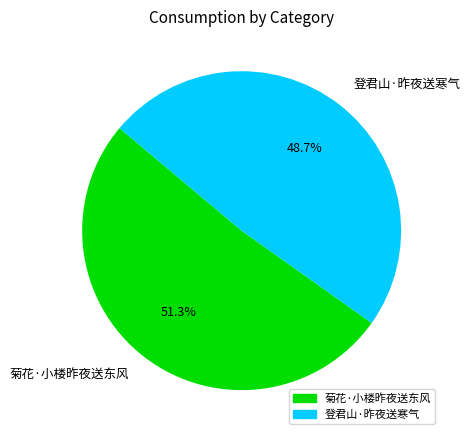

Does any single category account for the majority?

Yes